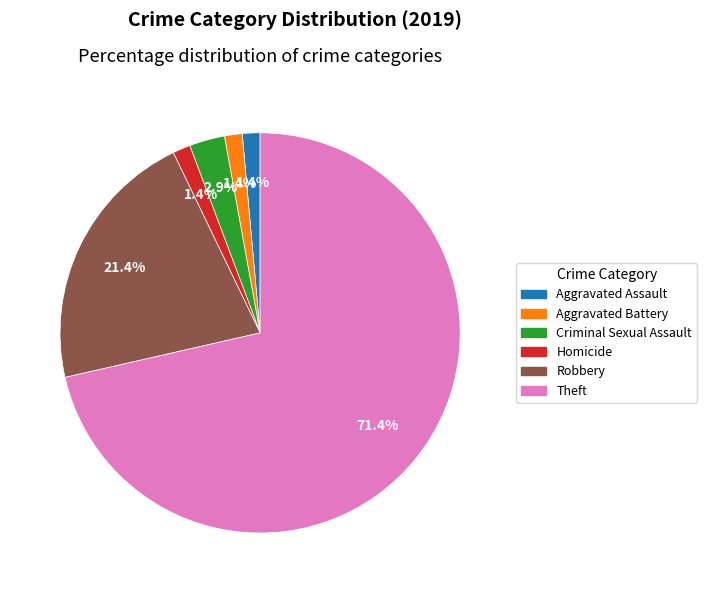

Is there a majority slice in this chart?

Yes